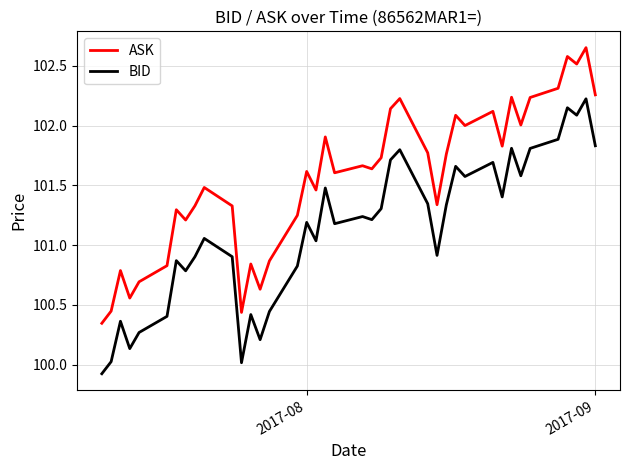

True or false: ASK and BID cross at least once.

False